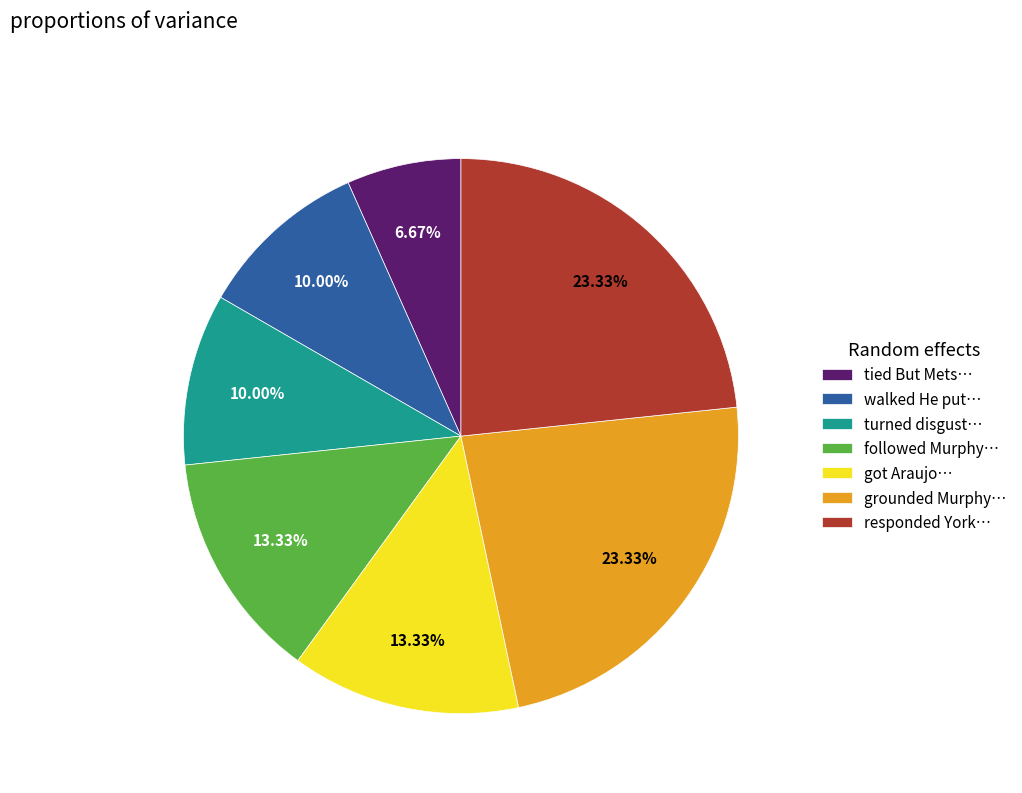

Combined, do got Araujo… and grounded Murphy… account for over 50%?

No